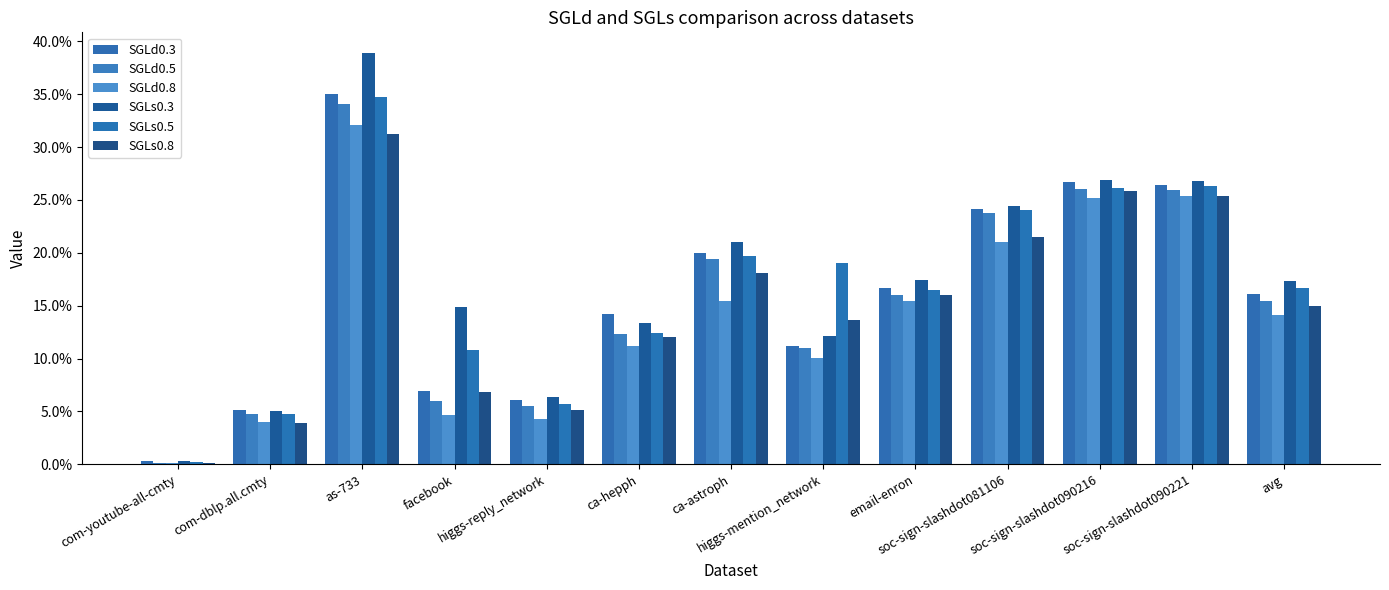

Where is SGLs0.3 nearest to the value 0?

com-youtube-all-cmty